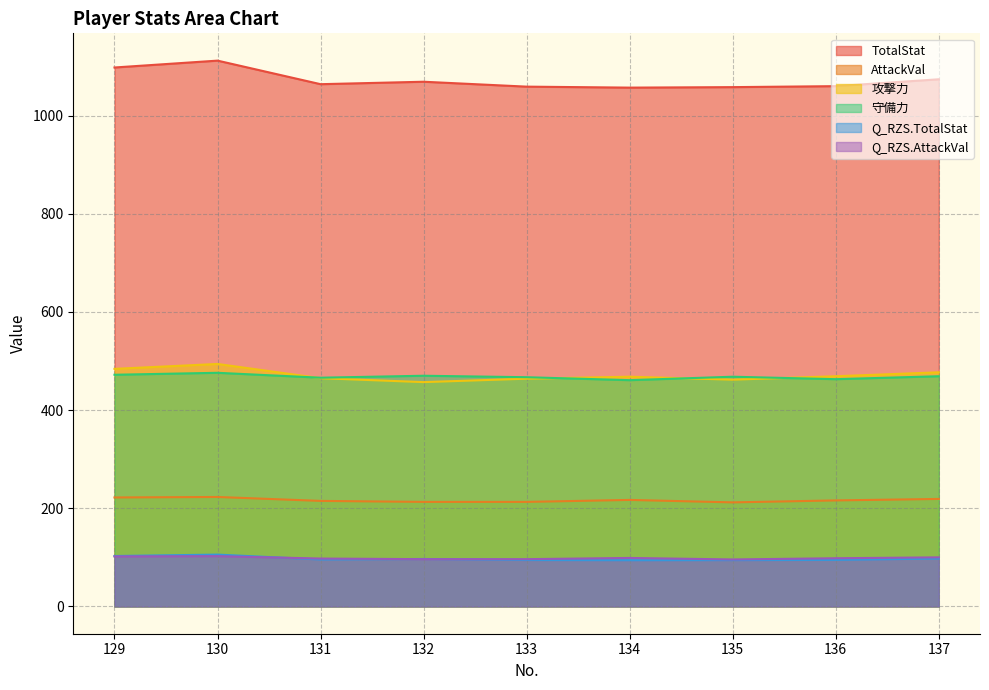

Which series has the largest total across all categories?

TotalStat